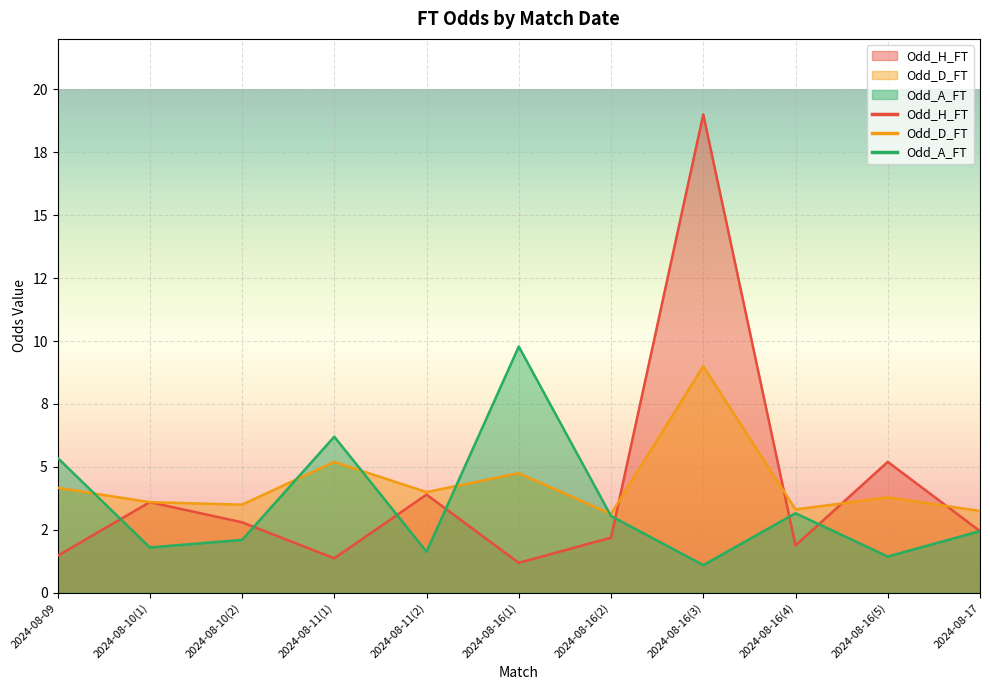

How many lines are shown in the chart?

3